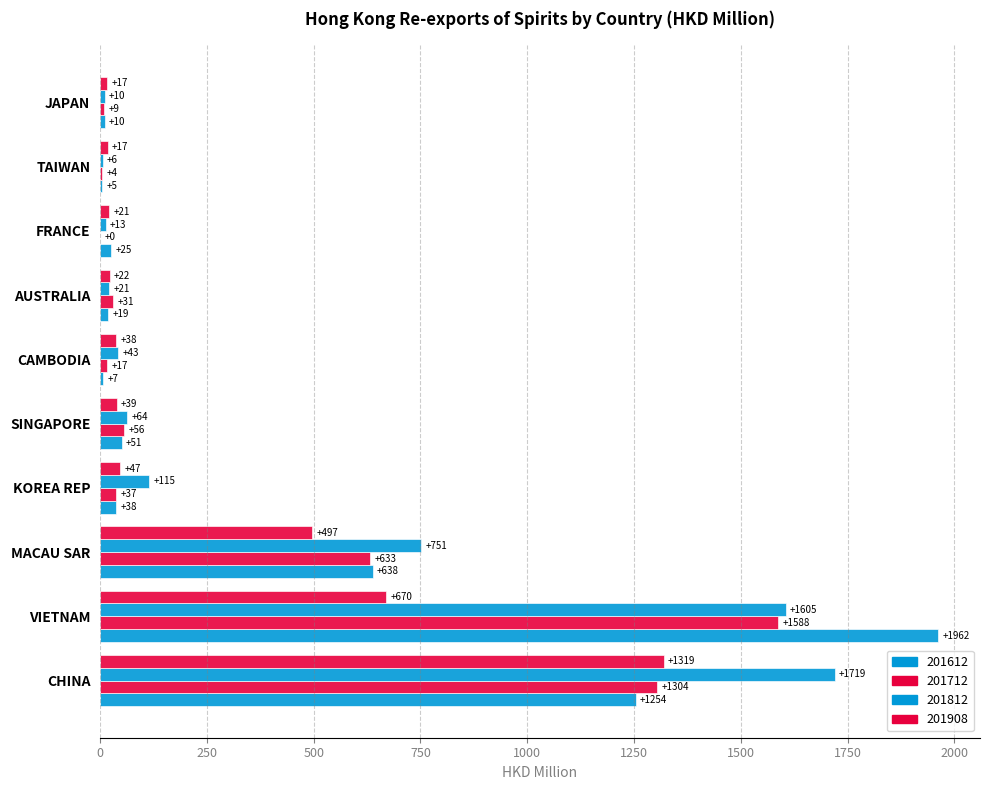

List the series in order of their peak value, lowest first.

201908, 201712, 201812, 201612